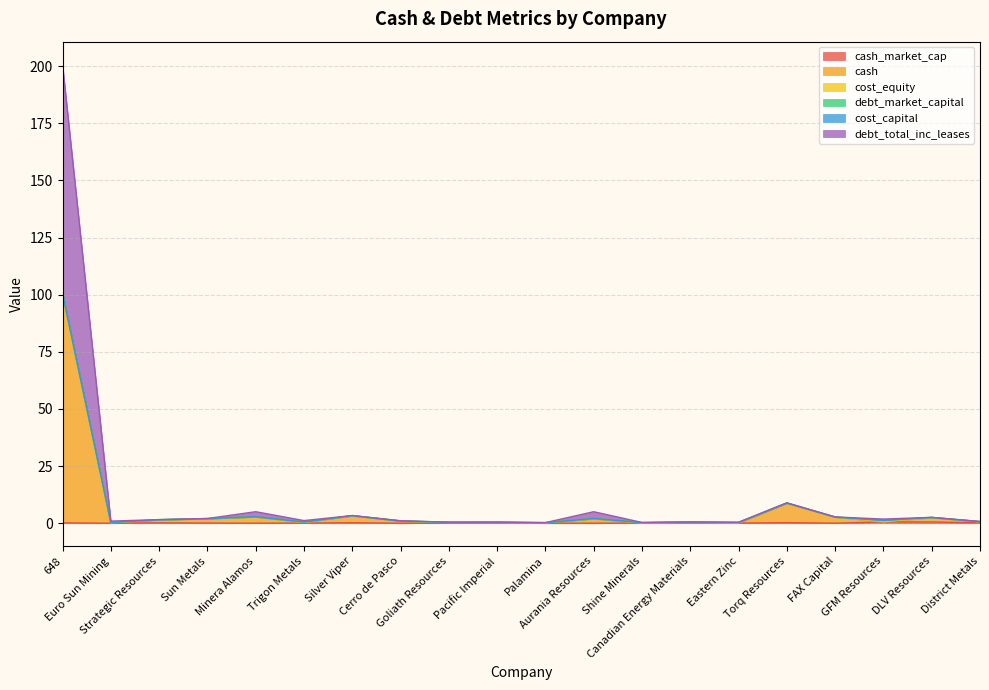

Where is the first local minimum for debt_total_inc_leases?

Euro Sun Mining